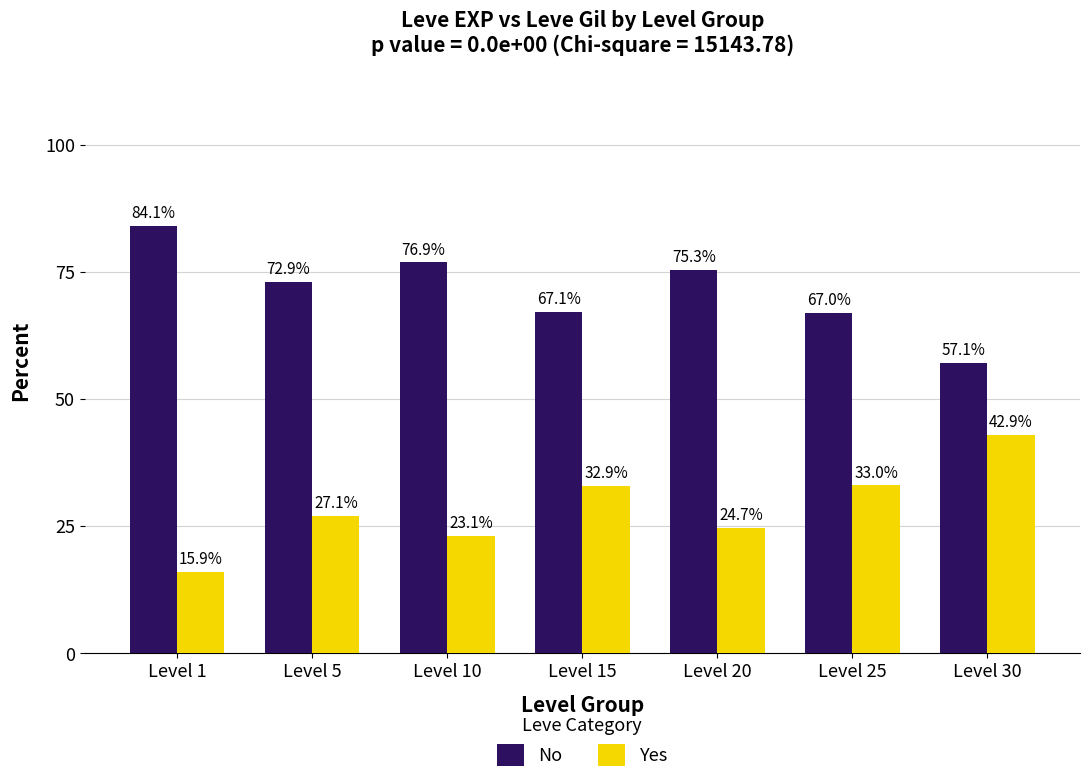

Reading left to right, transcribe all the data shown in this chart.

No: 84.1	72.9	76.9	67.1	75.3	67.0	57.1
Yes: 15.9	27.1	23.1	32.9	24.7	33.0	42.9